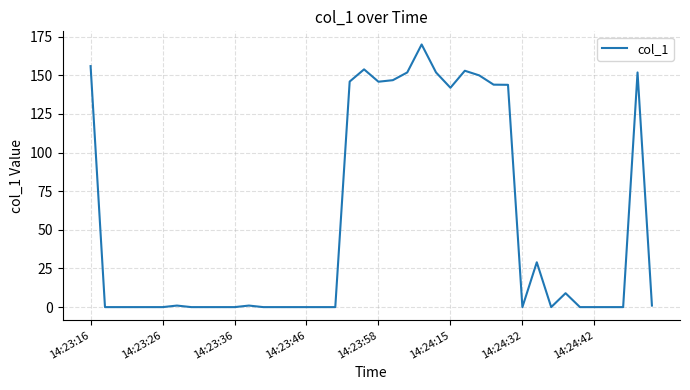

What is the greatest value displayed?

169.9